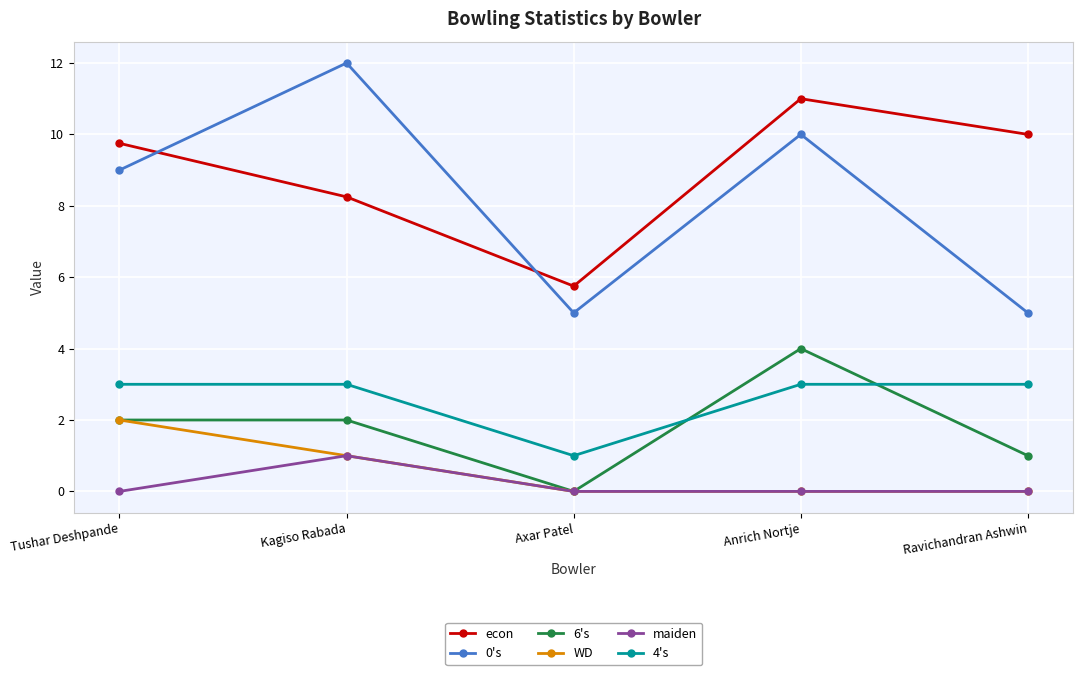

Which label corresponds to the largest value in the chart?

Kagiso Rabada